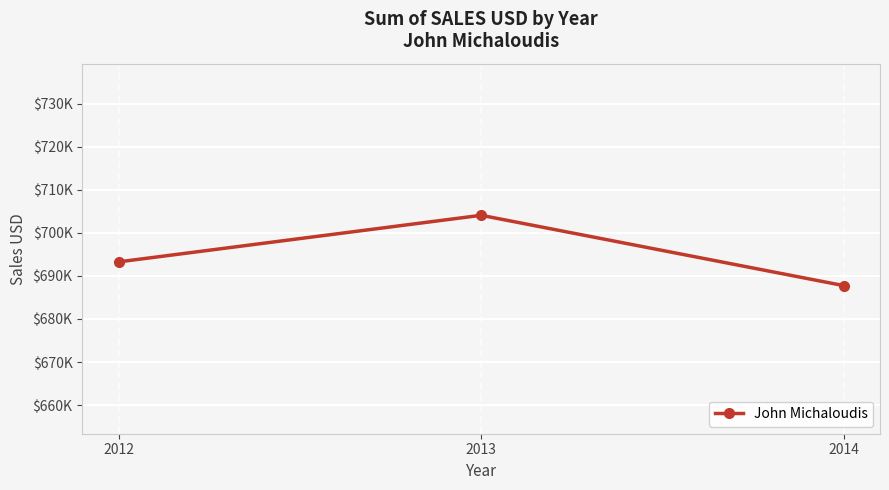

Is this an area chart (filled region under the line)?

No